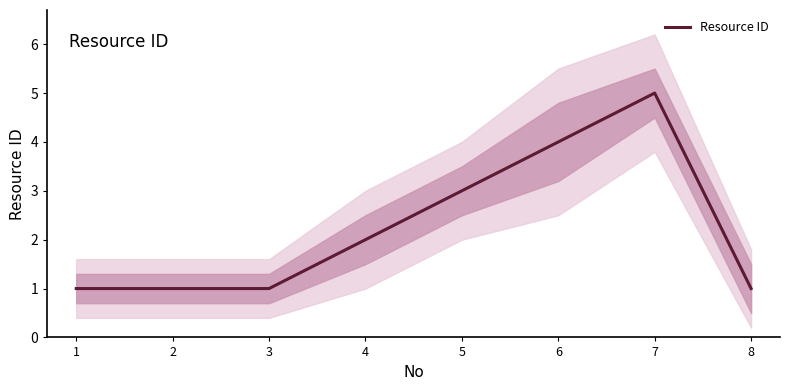

Count the number of data series in this chart.

1